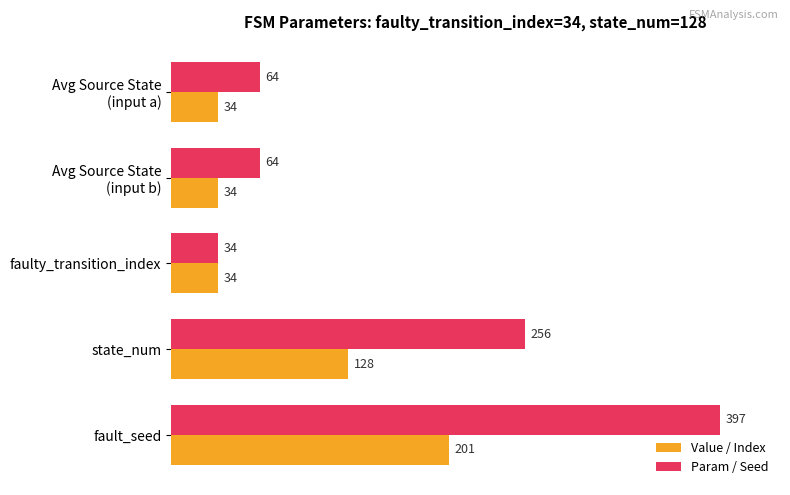

What are all the series names shown in the legend?

Value / Index, Param / Seed